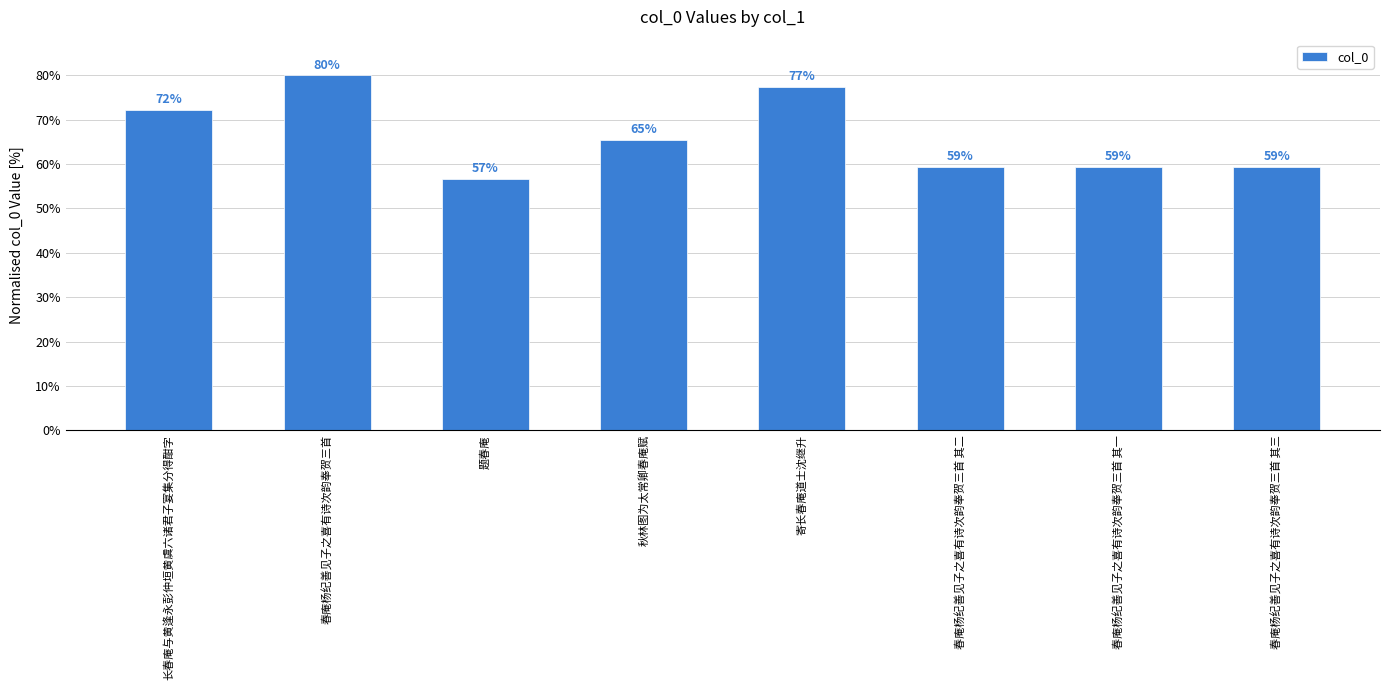

Approximately how many times larger is the value at 长春庵与黄逢永彭仲垣黄虞六诸君子宴集分得酣字 compared to 题春庵?

1.3